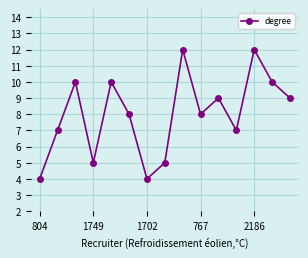

What is the value of the 13th point from the left?

12